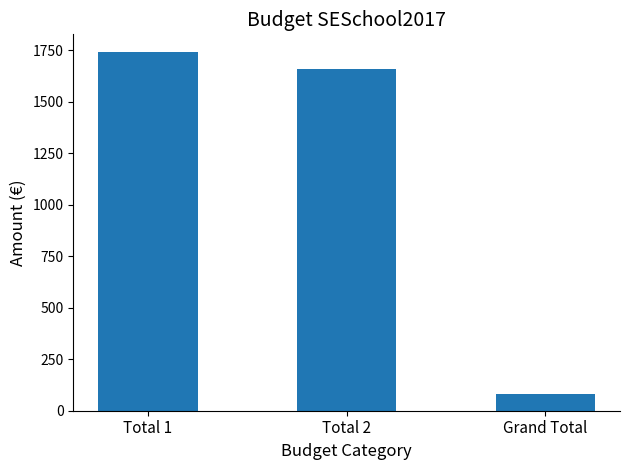

The chart shows a value of 2893 at Total 2. True or false?

False